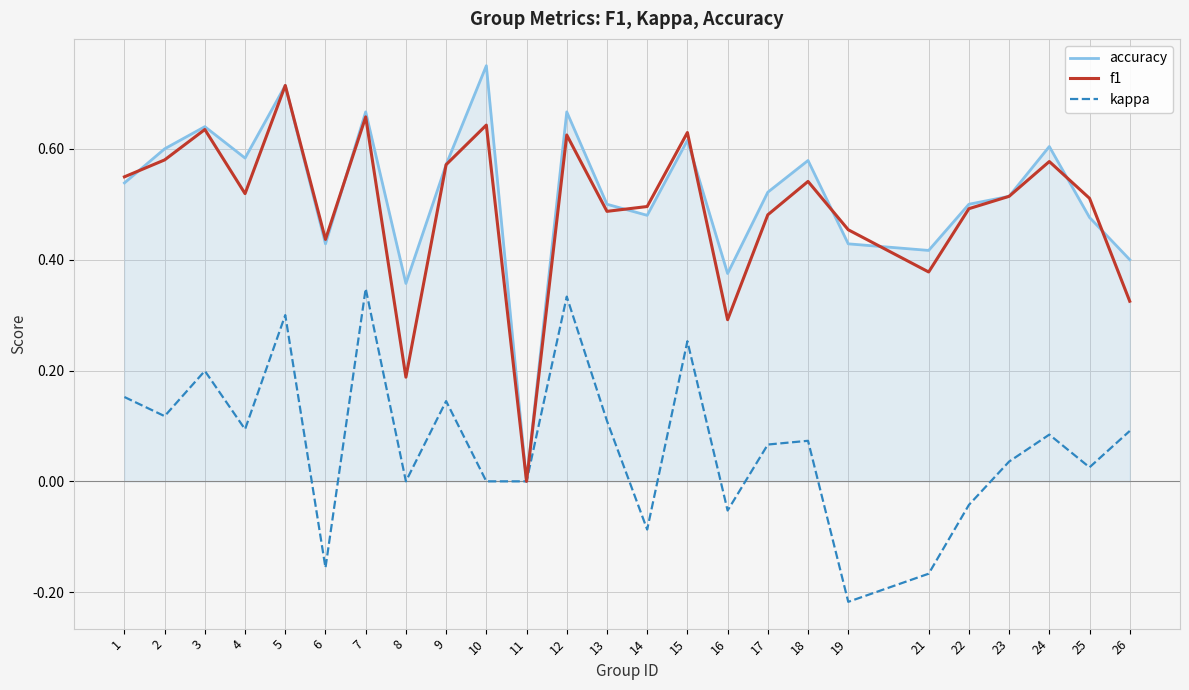

Which series has the largest range (max minus min)?

accuracy